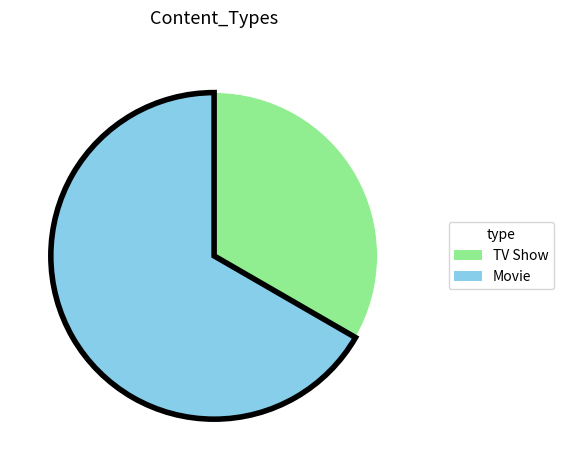

Which slice is the smallest?

TV Show